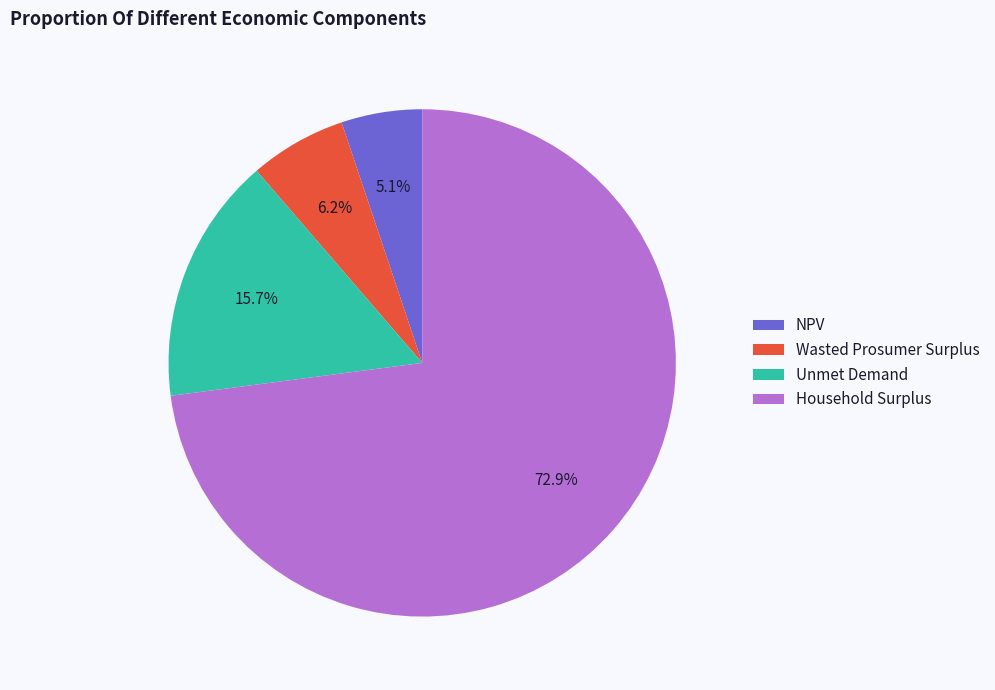

What percentage is NOT represented by Unmet Demand?

84.3%